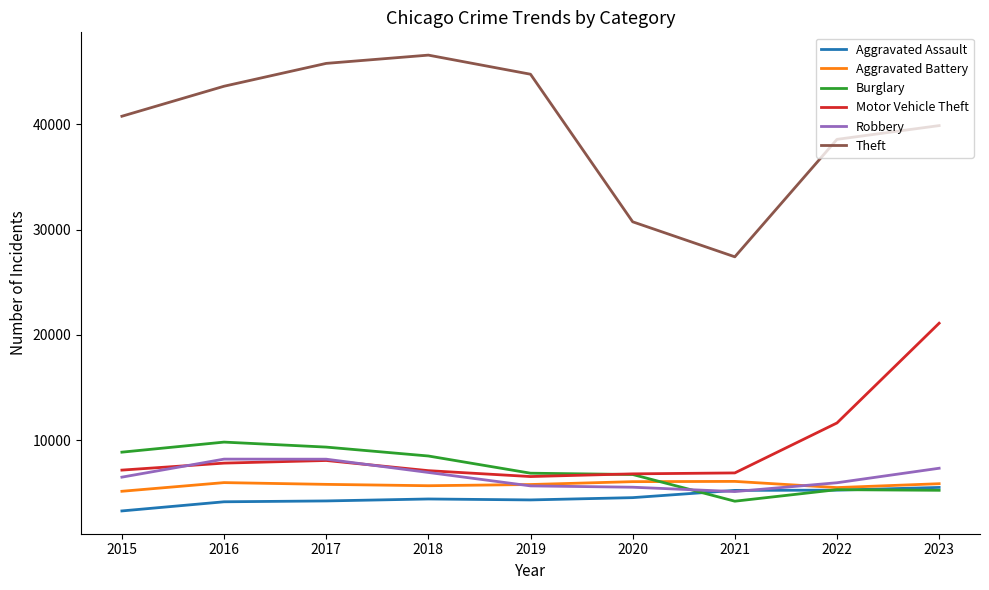

The Aggravated Assault series shows 4131 at 2016. True or false?

True